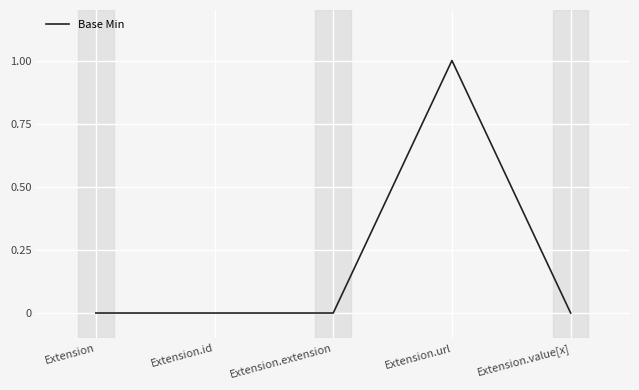

Is this an area chart (filled region under the line)?

No